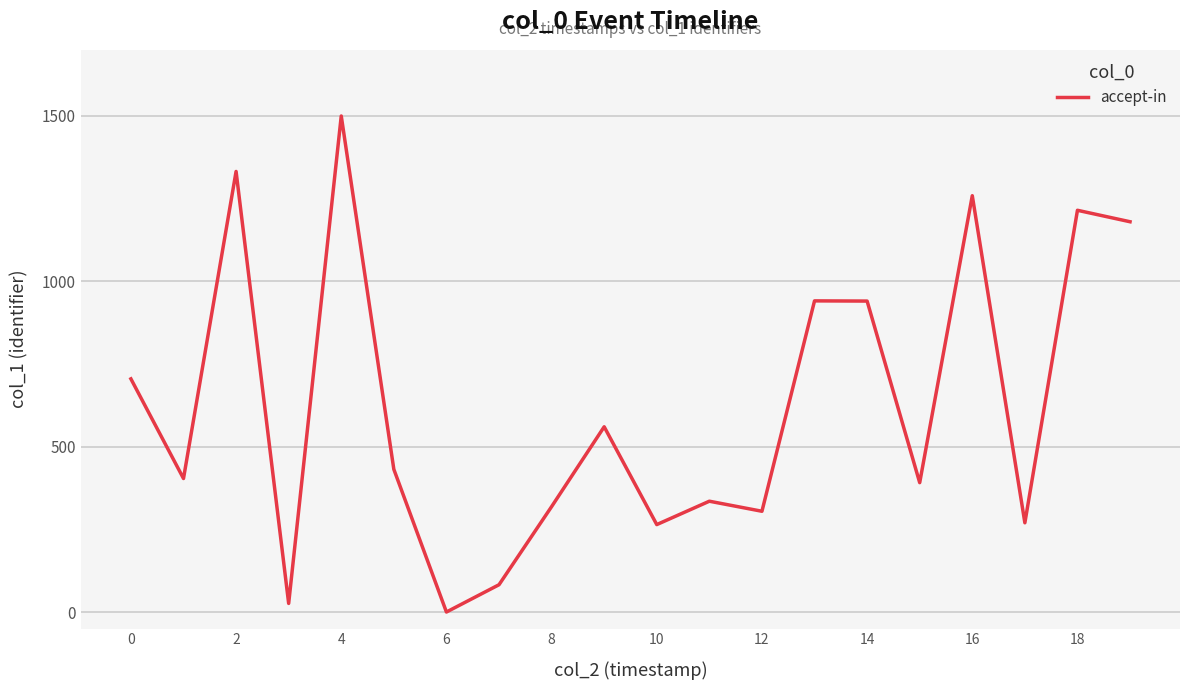

What is the greatest value displayed?

1500.0